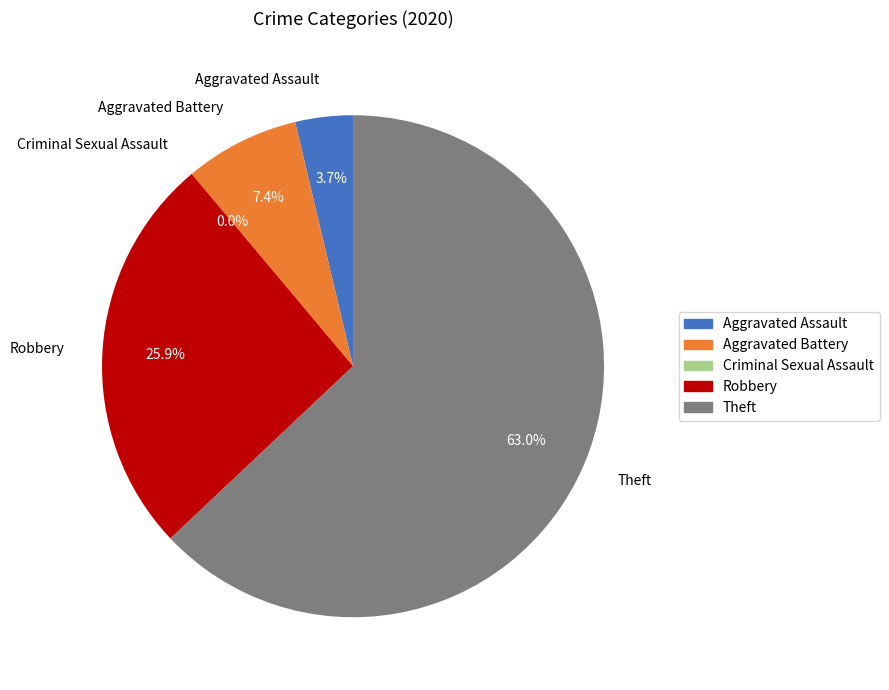

Rank the categories by value from highest to lowest.

Theft, Robbery, Aggravated Battery, Aggravated Assault, Criminal Sexual Assault